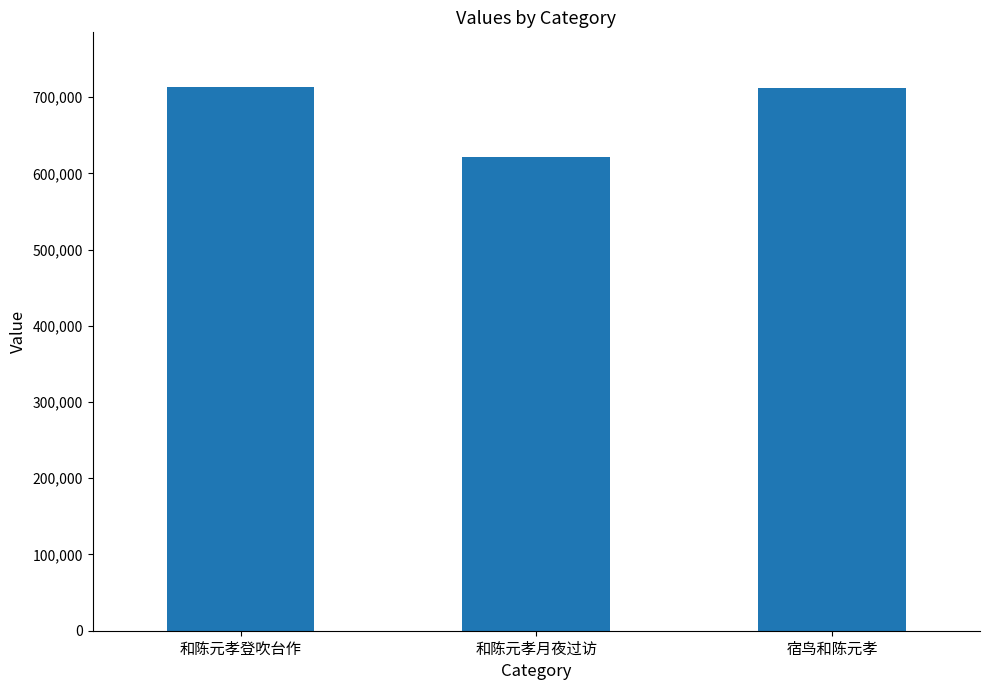

What is the smallest value displayed?

621449